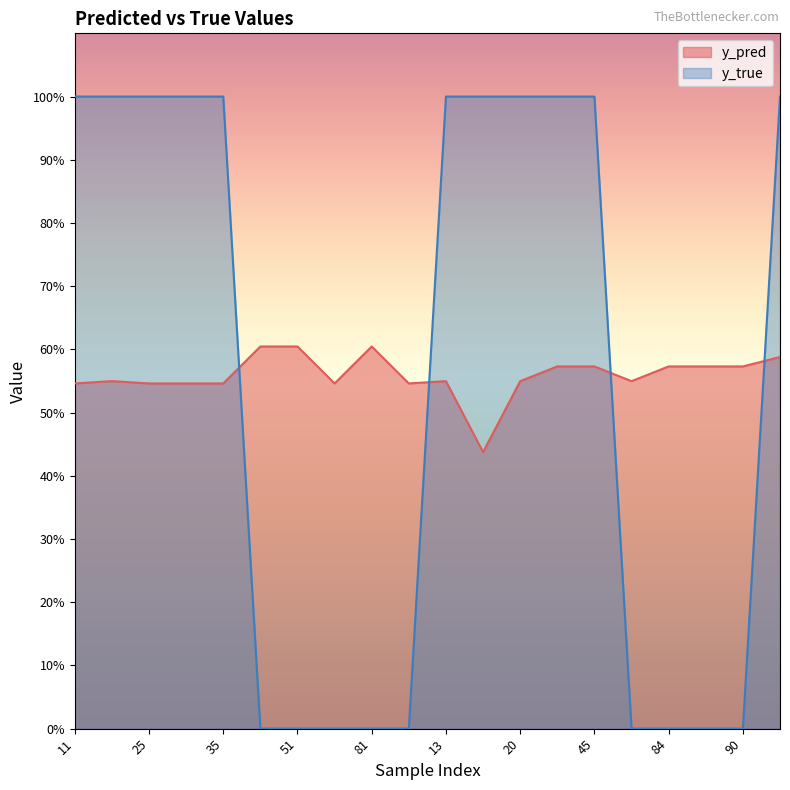

True or false: y_pred has more than 1 interior local peaks.

True